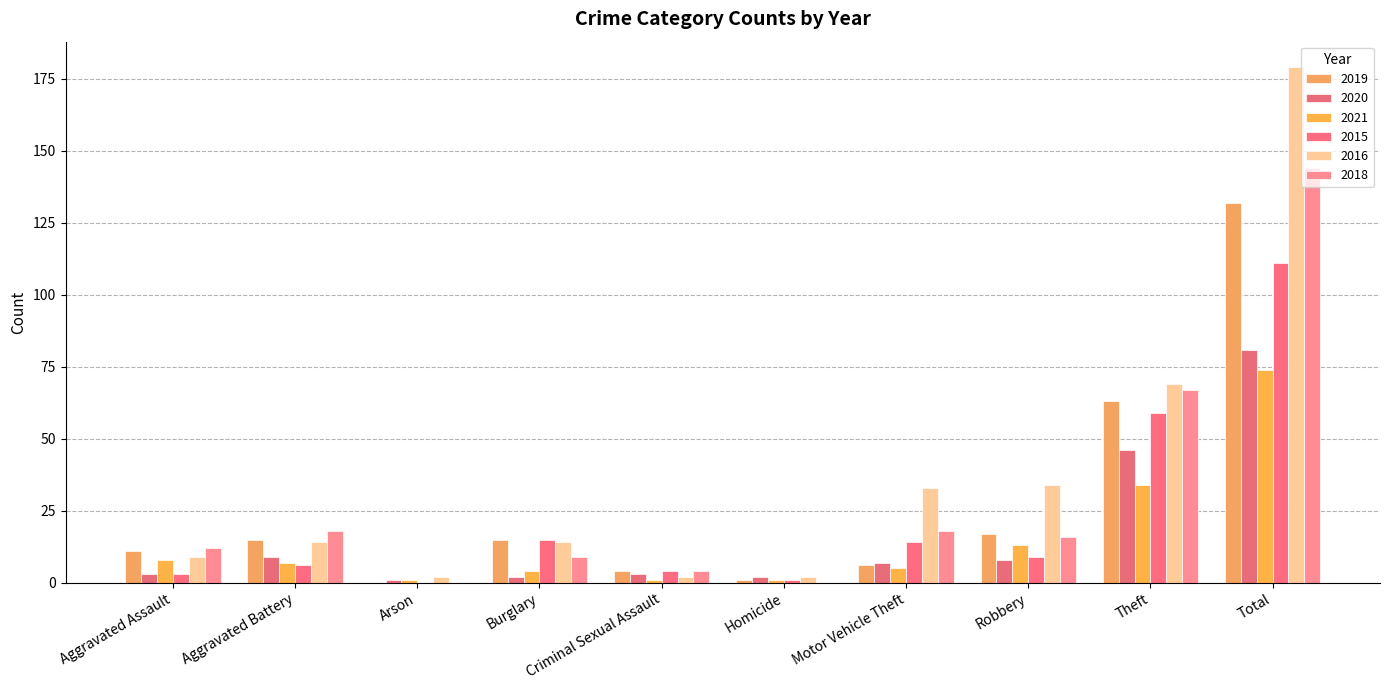

Reading right to left, extract all data points from this chart.

2019: 132	63	17	6	1	4	15	0	15	11
2020: 81	46	8	7	2	3	2	1	9	3
2021: 74	34	13	5	1	1	4	1	7	8
2015: 111	59	9	14	1	4	15	0	6	3
2016: 179	69	34	33	2	2	14	2	14	9
2018: 144	67	16	18	0	4	9	0	18	12